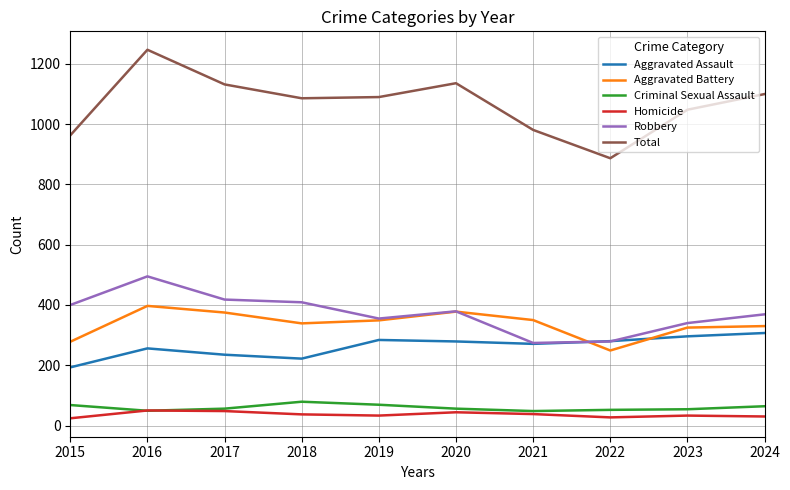

Which category has the lowest value in the Aggravated Assault series?

2015